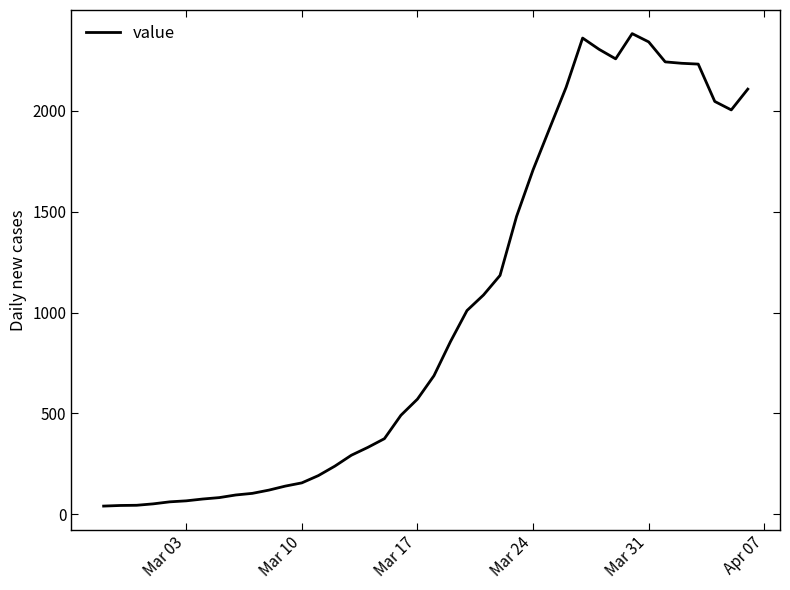

How many distinct data groups are displayed?

1